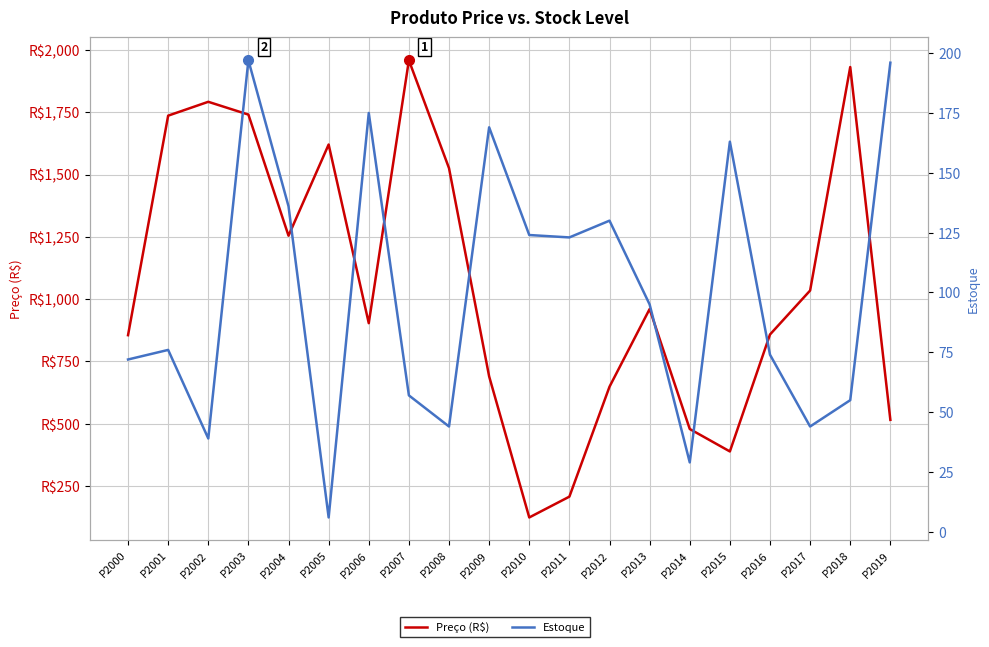

Reading left to right, list all the values displayed in this chart.

Preço (R$): P2000=855.5	P2001=1736.4	P2002=1792.0	P2003=1740.7	P2004=1254.8	P2005=1620.7	P2006=903.7	P2007=1958.5	P2008=1525.7	P2009=690.2	P2010=124.2	P2011=207.6	P2012=648.7	P2013=960.5	P2014=479.1	P2015=389.0	P2016=858.3	P2017=1034.7	P2018=1931.5	P2019=515.8
Estoque: P2000=72.0	P2001=76.0	P2002=39.0	P2003=197.0	P2004=136.0	P2005=6.0	P2006=175.0	P2007=57.0	P2008=44.0	P2009=169.0	P2010=124.0	P2011=123.0	P2012=130.0	P2013=95.0	P2014=29.0	P2015=163.0	P2016=74.0	P2017=44.0	P2018=55.0	P2019=196.0